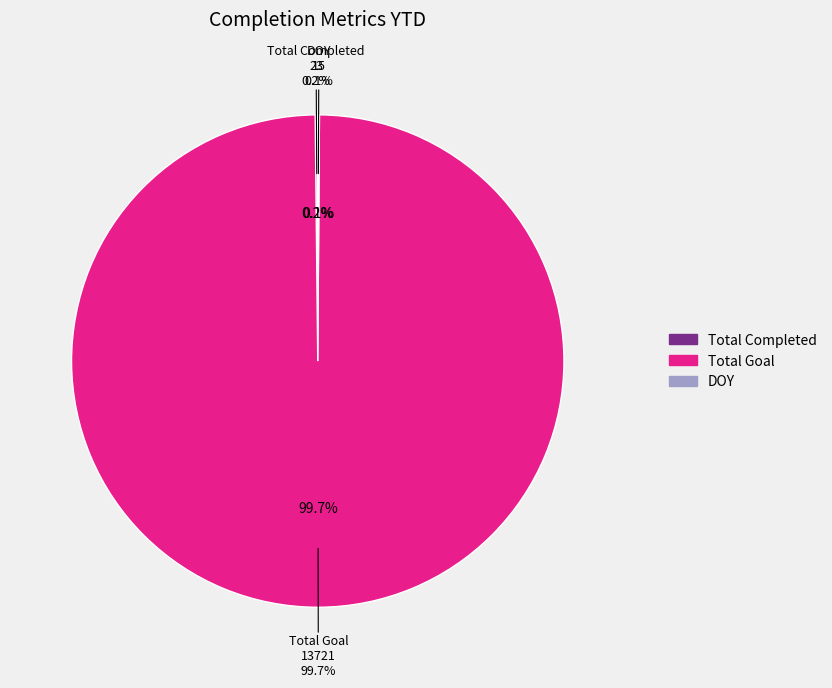

True or false: Total Goal accounts for 99% of the total.

False